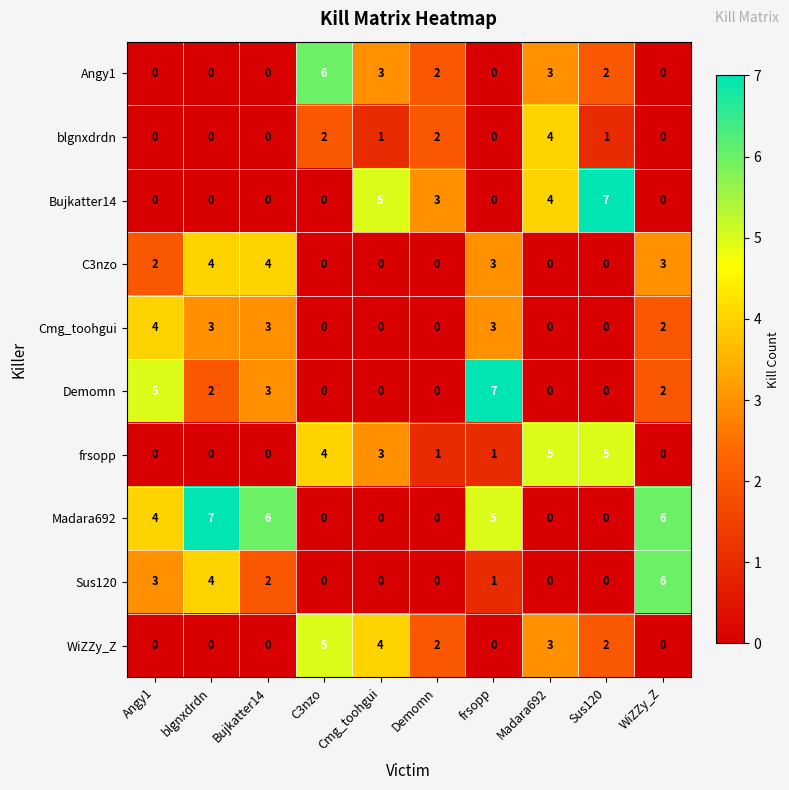

What is the maximum value shown in the chart?

7